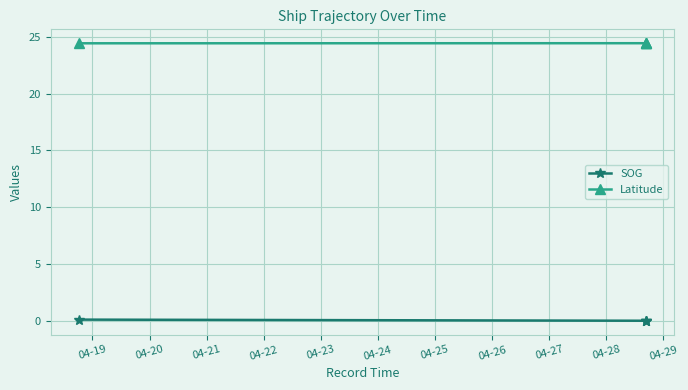

Is the value of Latitude at 04-20 greater than the value of SOG at 04-20?

Yes